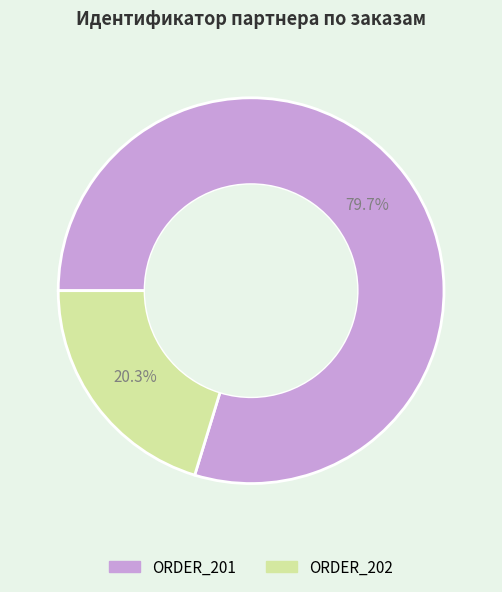

Is it true that ORDER_202 is 20% of the pie?

True